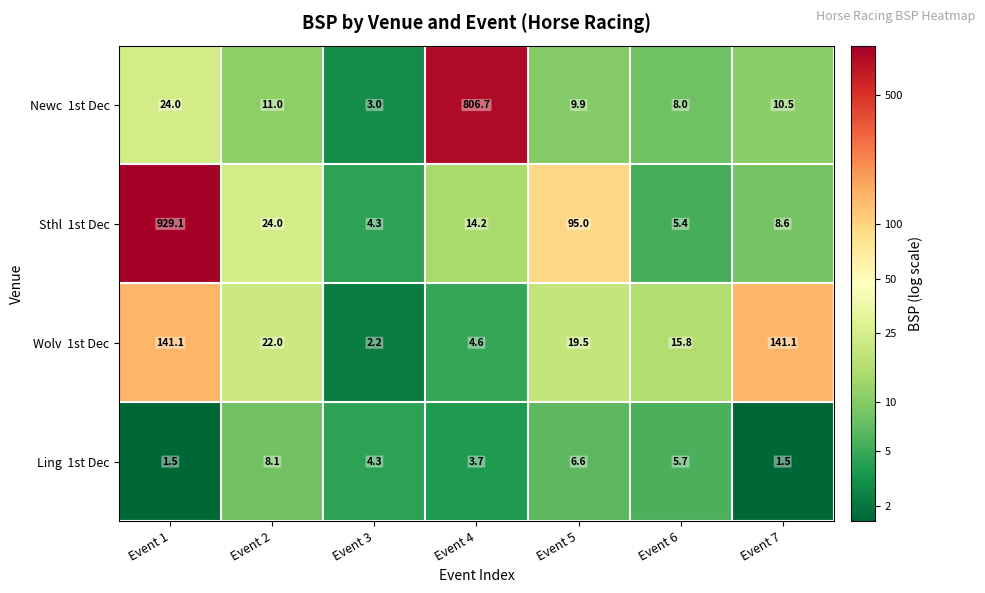

What is the difference between the highest and lowest values at Event 3?

2.1